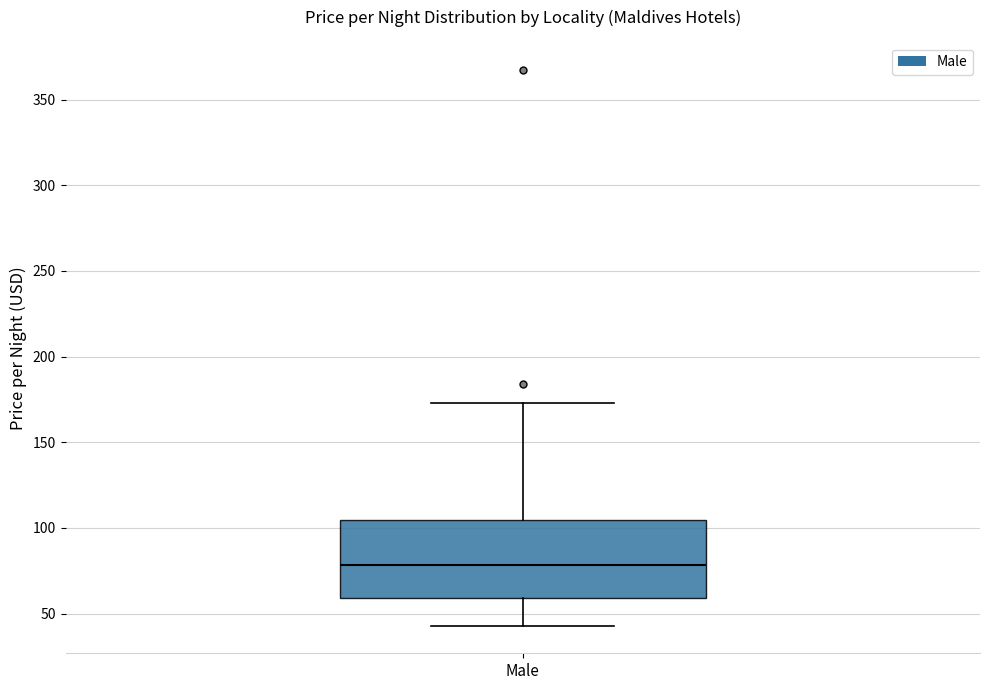

Read this box plot against the y-axis: the position of the median line, the range covered by the box, and the ends of both whiskers. The values are not printed on the chart, so give them approximately, as read against the axis.

median 80, box 60 to 105, whiskers 45 to 175